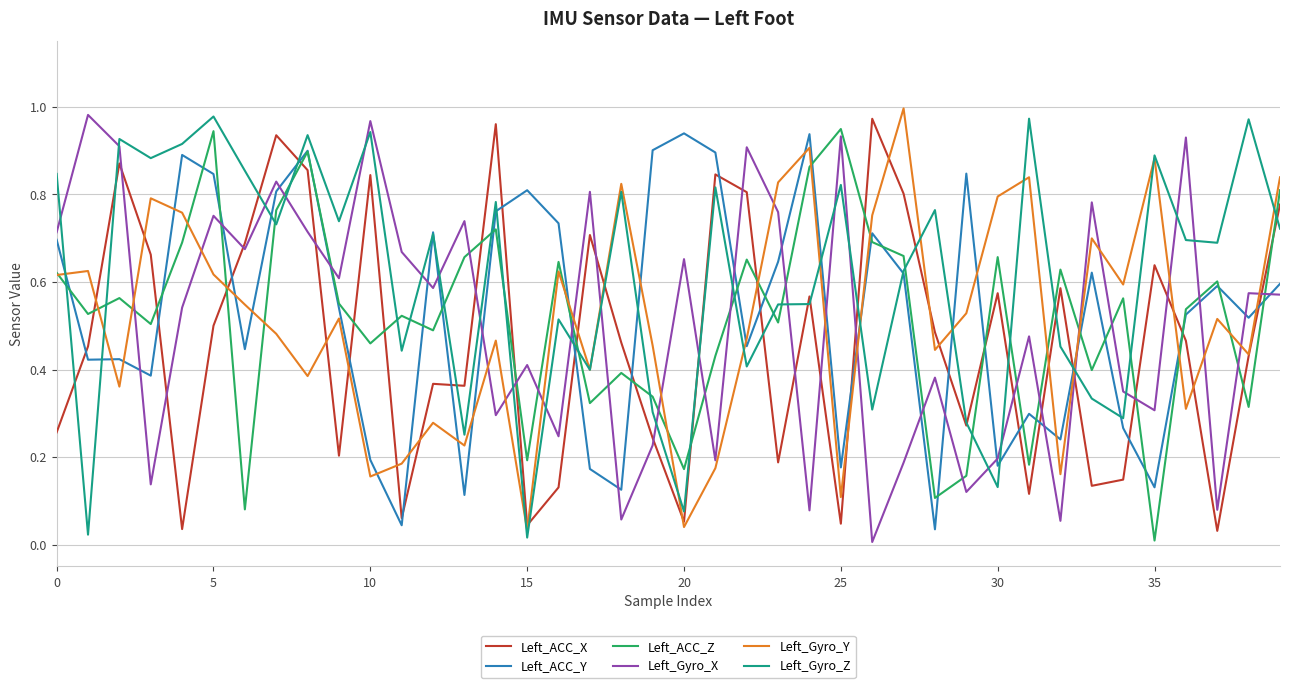

What are all the series names shown in the legend?

Left_ACC_X, Left_ACC_Y, Left_ACC_Z, Left_Gyro_X, Left_Gyro_Y, Left_Gyro_Z